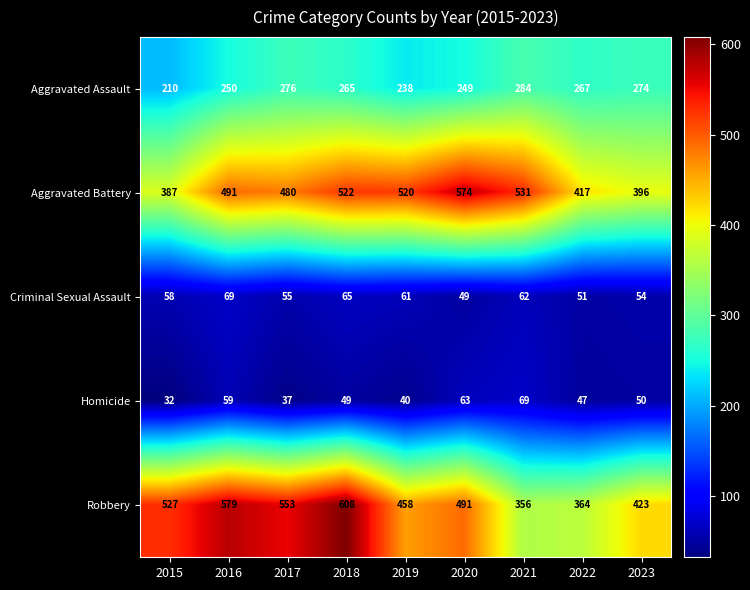

Between 2018 and 2021, which series saw the biggest shift?

Robbery